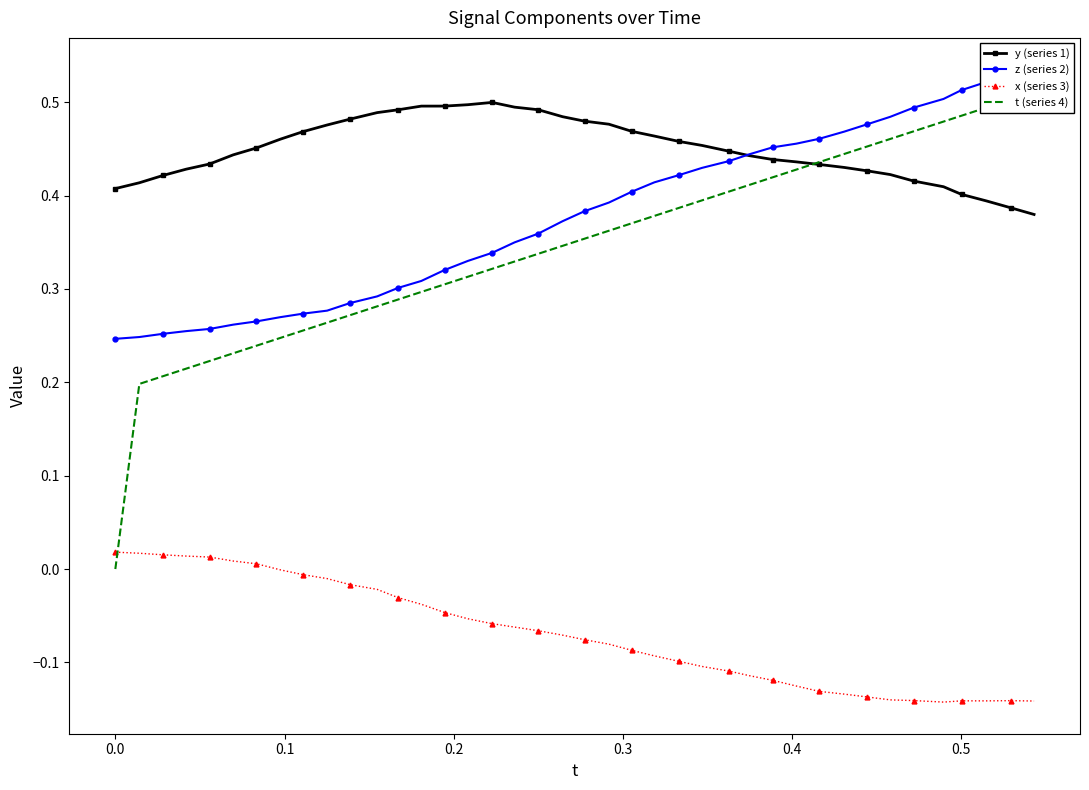

True or false: y (series 1) and x (series 3) intersect in this chart.

False